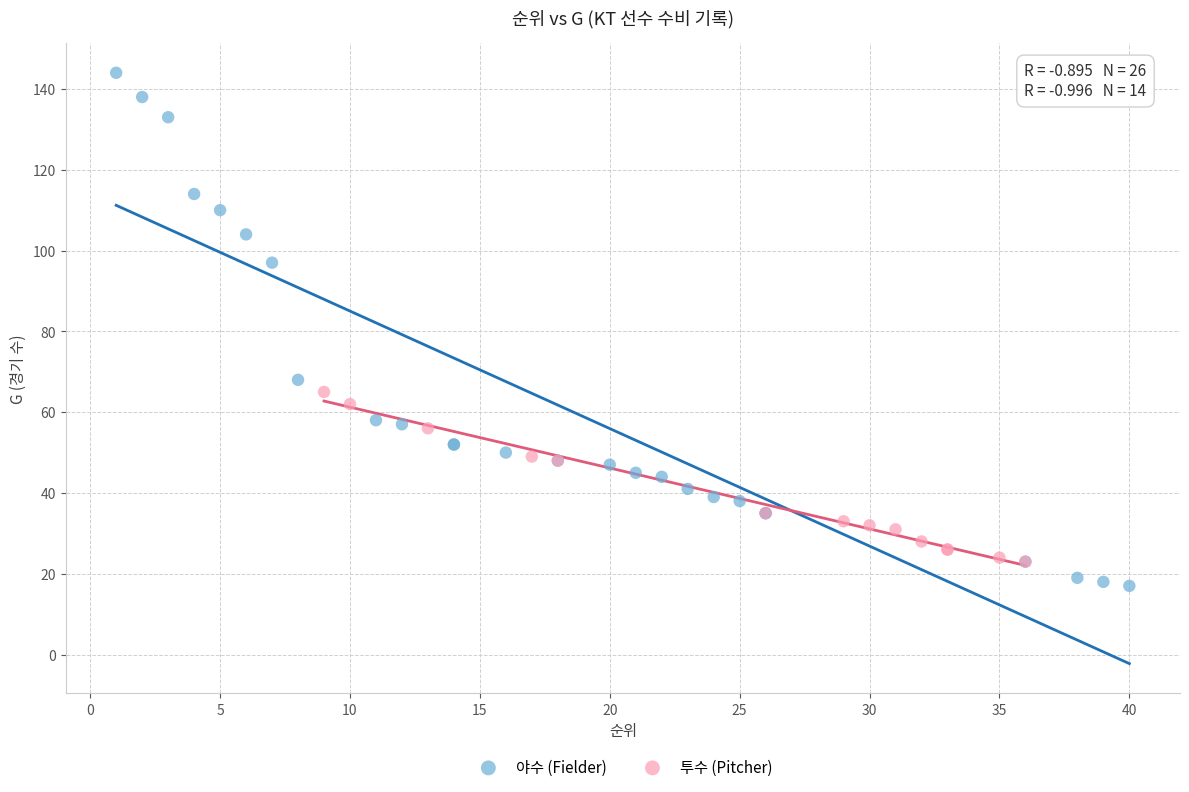

What are all the series names shown in the legend?

야수 (Fielder), 투수 (Pitcher)